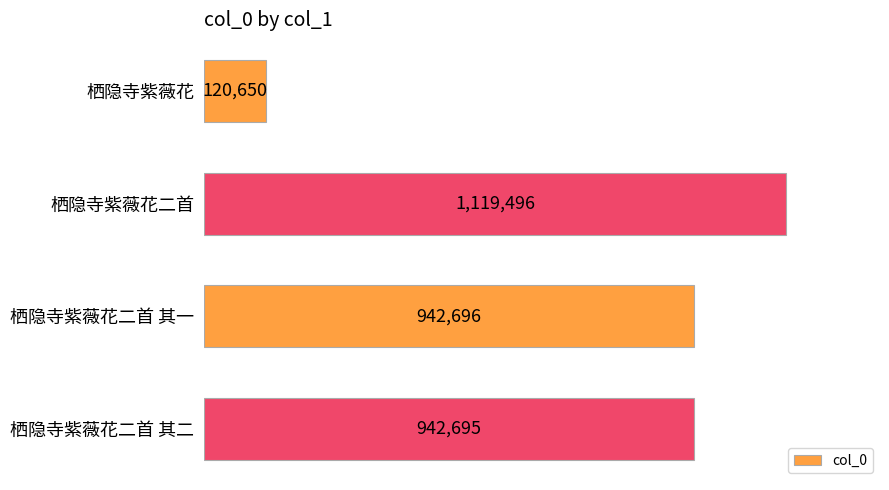

Reading top to bottom, what are all the values shown in this chart?

120650	1119496	942696	942695